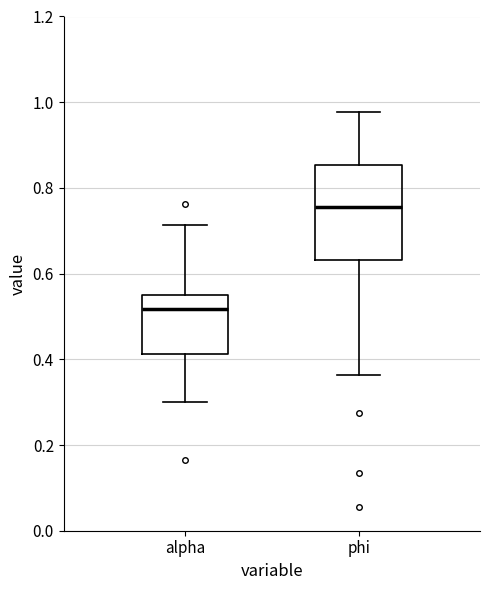

Reading left to right, read every box against the y-axis: the position of its median line, the range the box covers, and the ends of its whiskers. The values are not printed on the chart, so give them approximately, as read against the axis.

alpha: median 0.52, box 0.42 to 0.54, whiskers 0.30 to 0.72
phi: median 0.76, box 0.64 to 0.86, whiskers 0.36 to 0.98